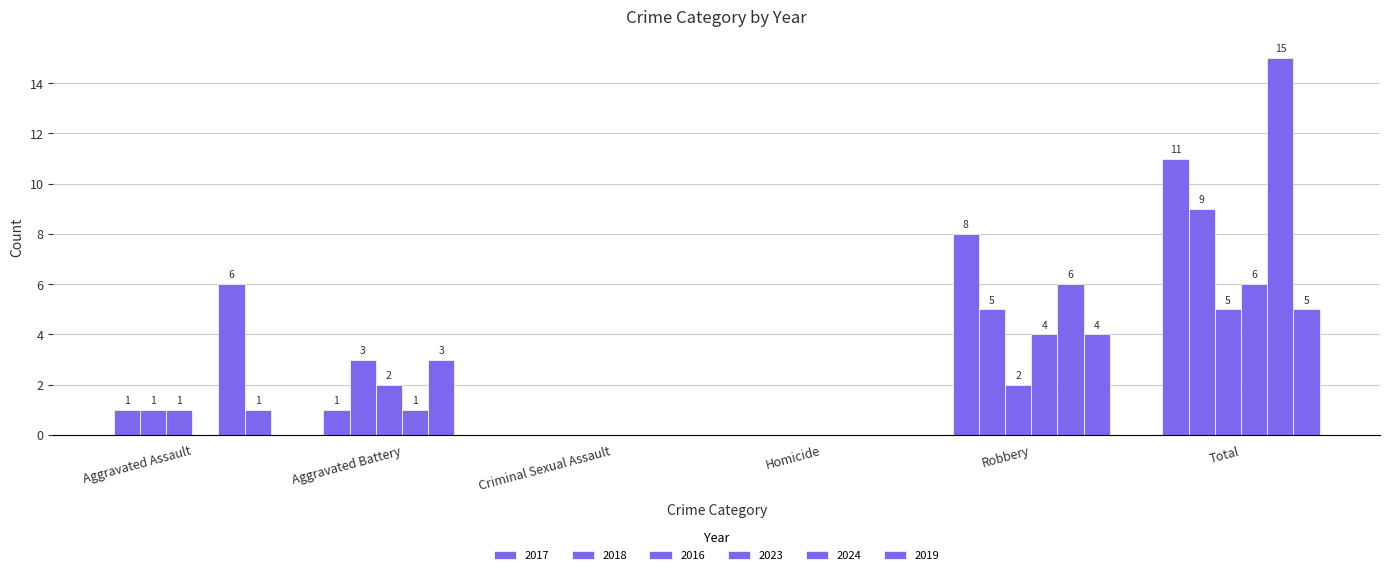

Count the number of data series in this chart.

6